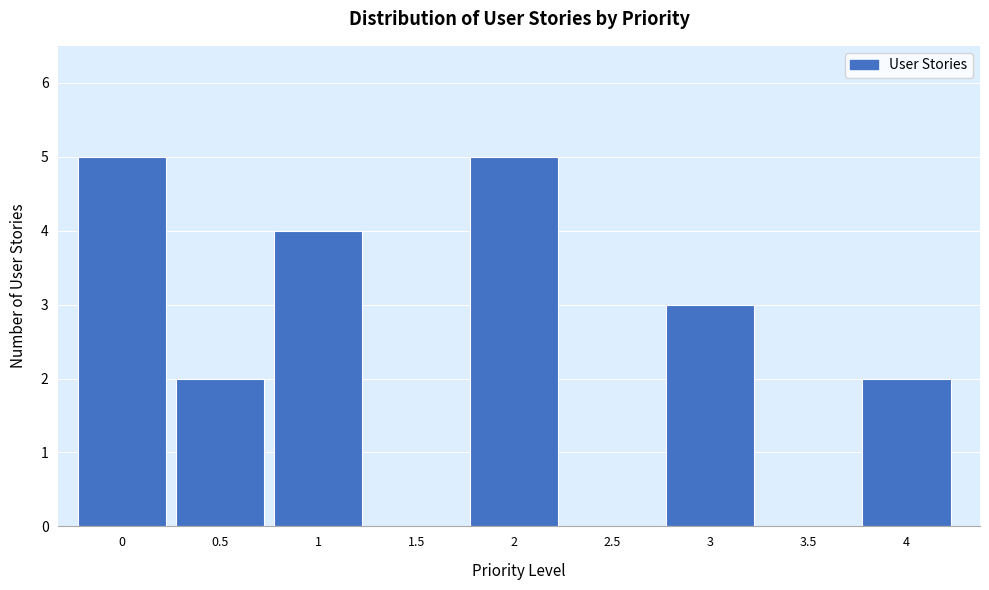

Reading left to right, transcribe all the data shown in this chart.

0=5	0.5=2	1=4	1.5=0	2=5	2.5=0	3=3	3.5=0	4=2